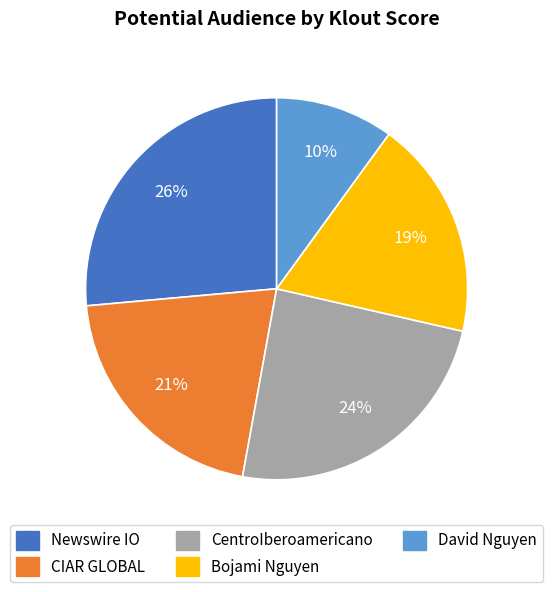

Which category has the smallest portion of the pie?

David Nguyen